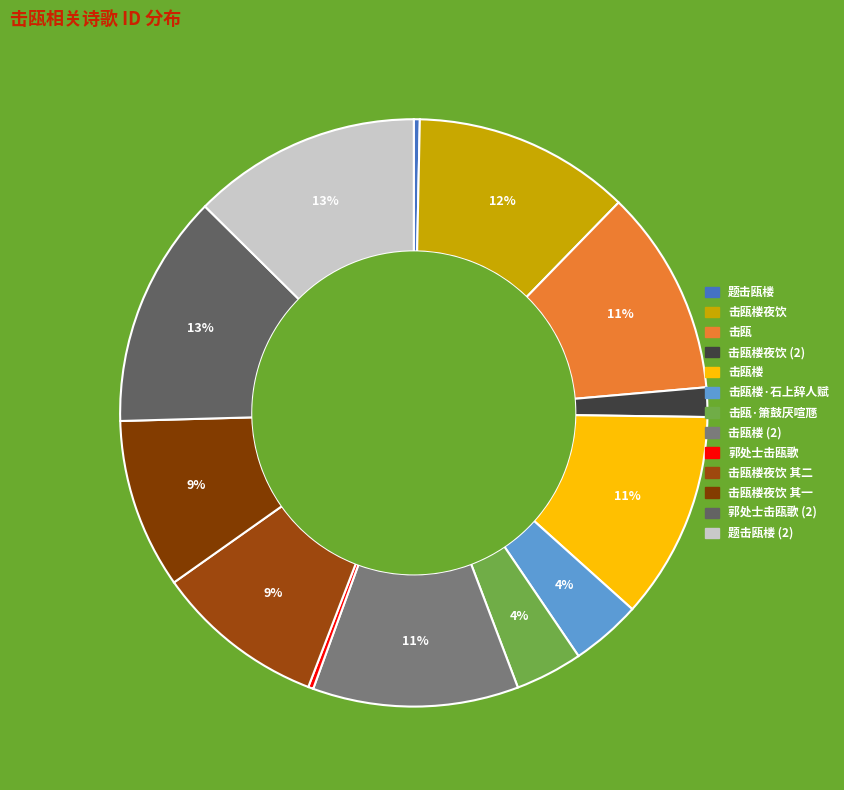

How many slices are in this pie chart?

13